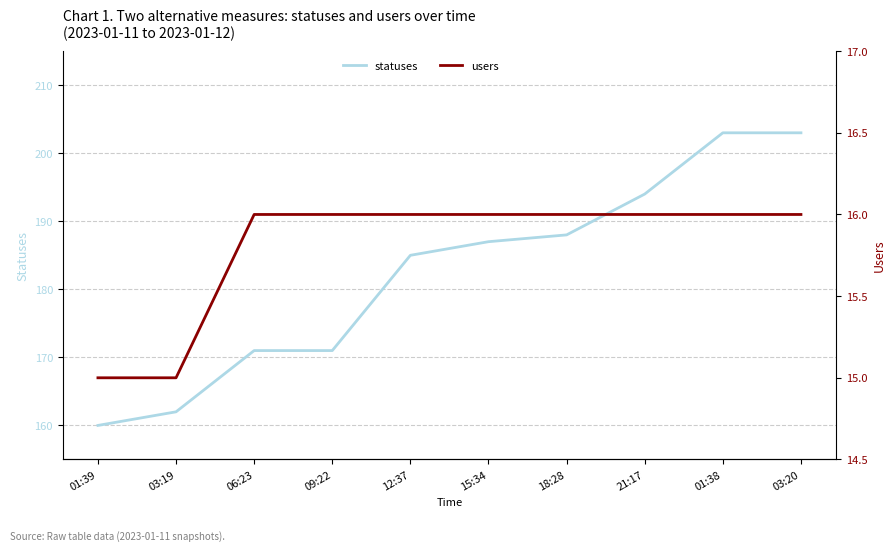

Reading left to right, list all the values displayed in this chart.

statuses: 160	162	171	171	185	187	188	194	203	203
users: 15	15	16	16	16	16	16	16	16	16